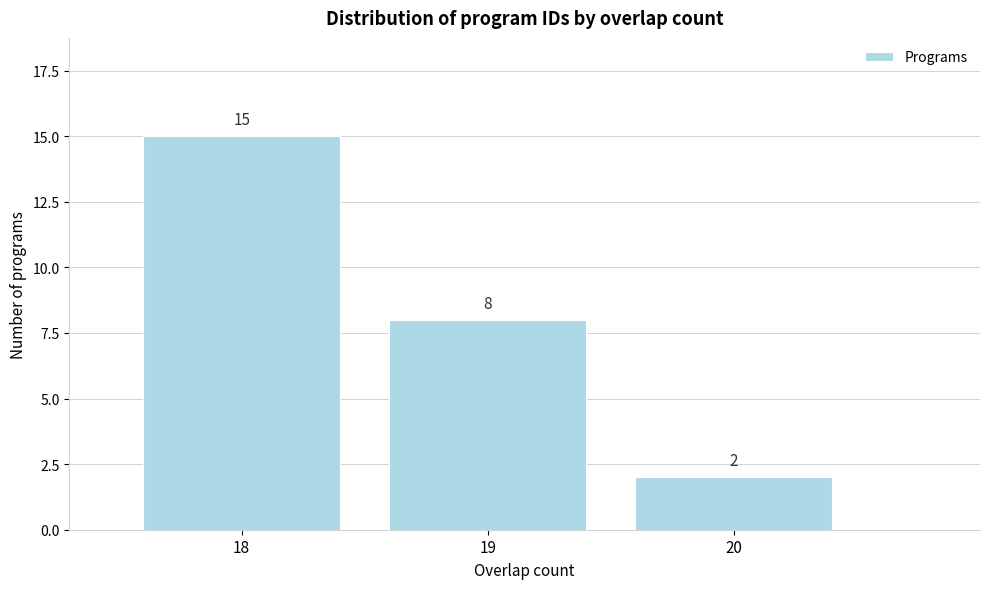

Reading left to right, list every bar in this chart as the range it spans on the x-axis followed by its height.

17.5 to 18.5: 15
18.5 to 19.5: 8
19.5 to 20.5: 2